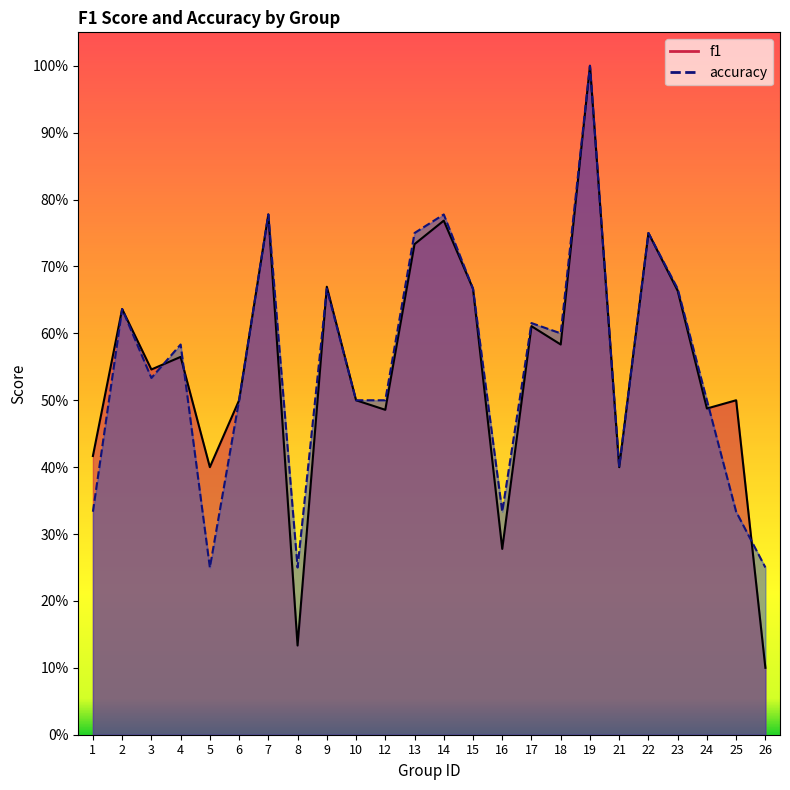

At how many categories does at least one series exceed 0?

24